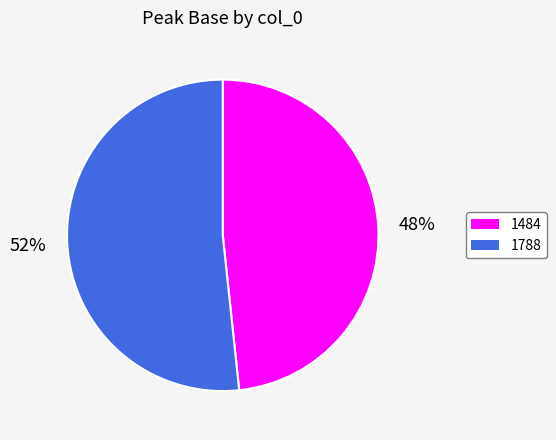

How many segments does this pie chart have?

2